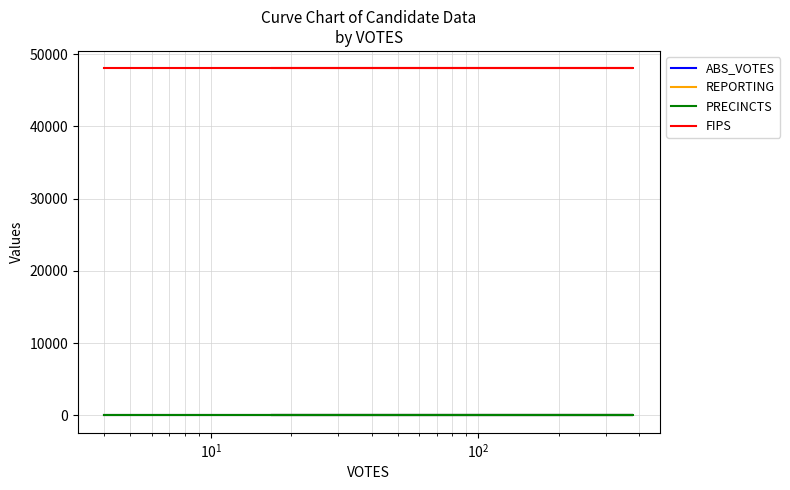

What is the total value across all series at $\mathdefault{10^{1}}$?

48049